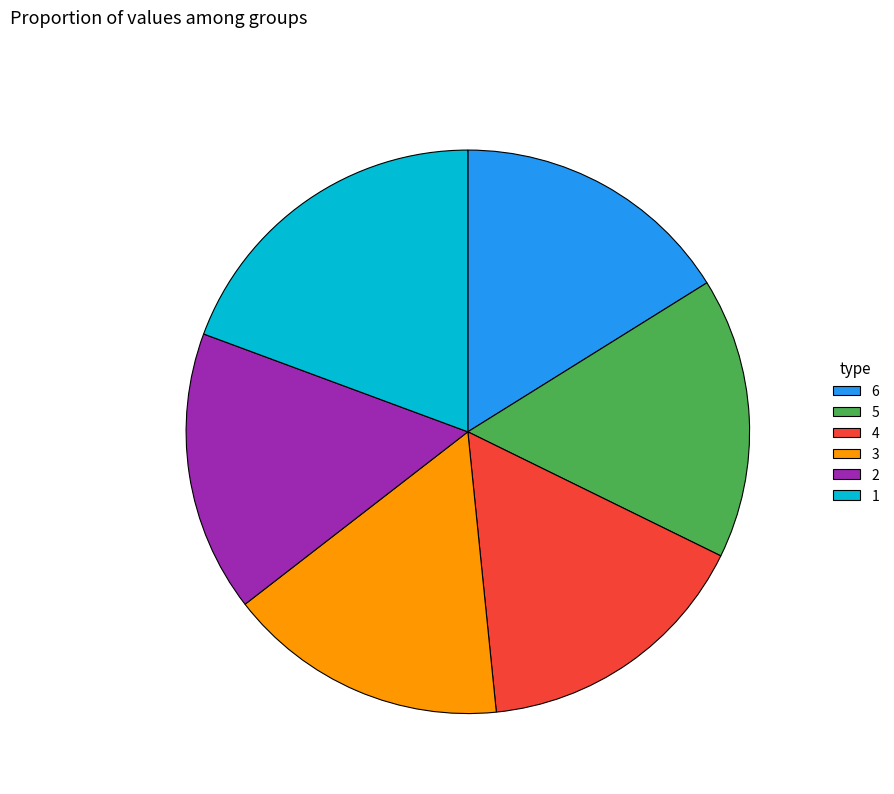

Does 4 represent more than half of the total?

No